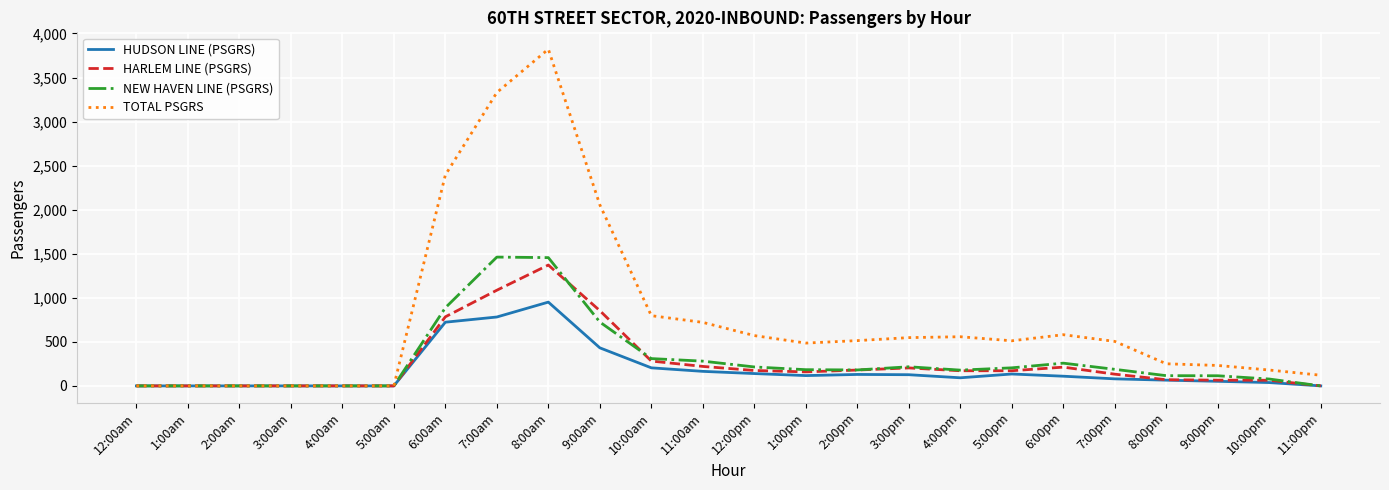

Which series has the largest total across all categories?

TOTAL PSGRS